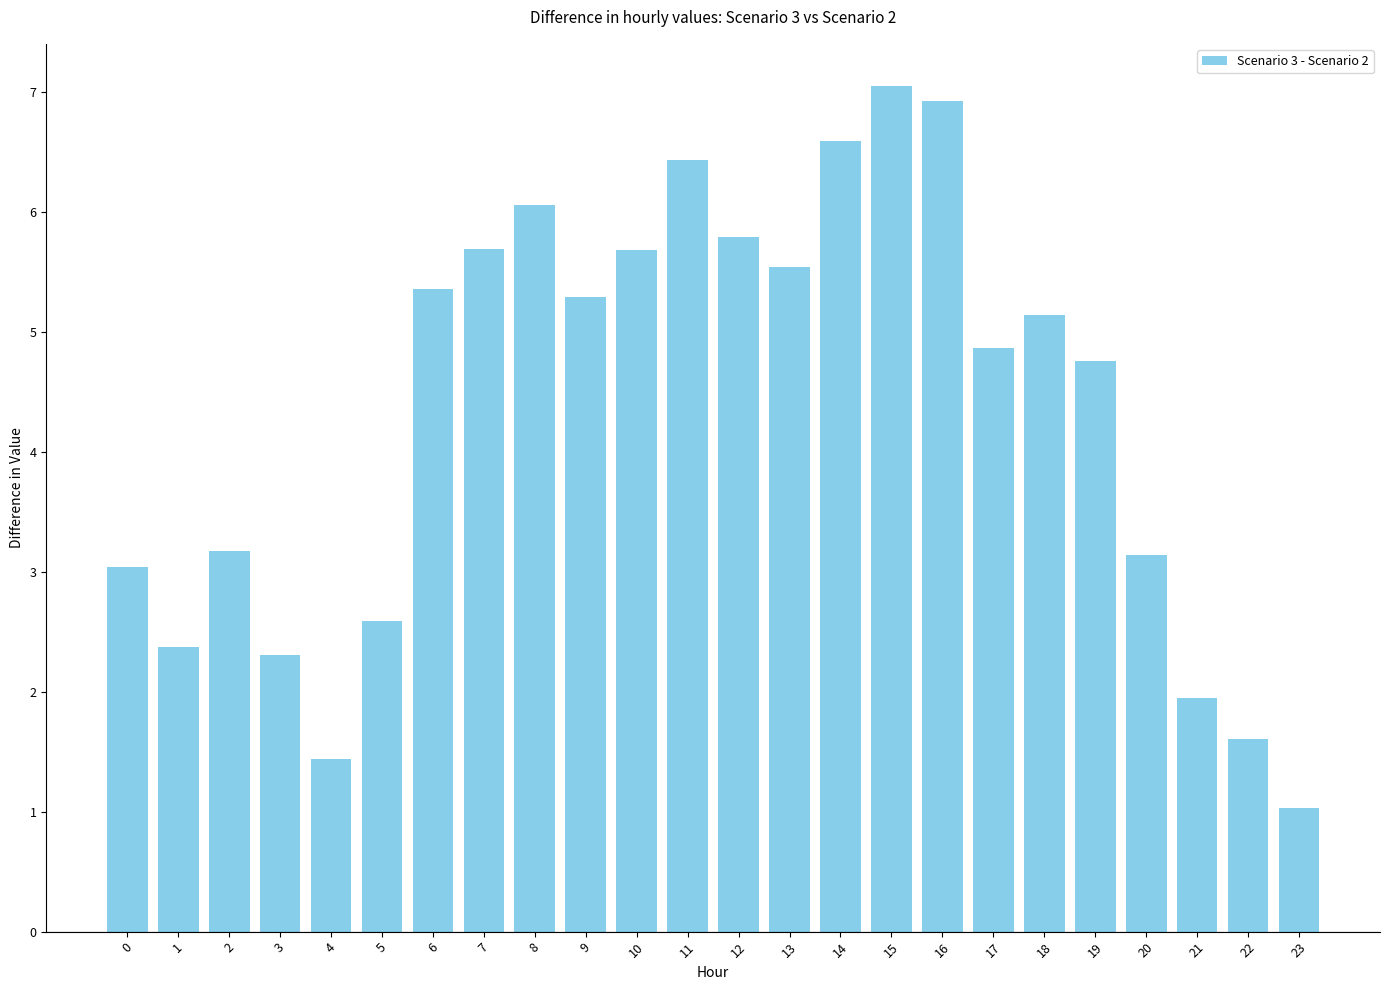

What is the difference between the values at 22 and 23?

0.6